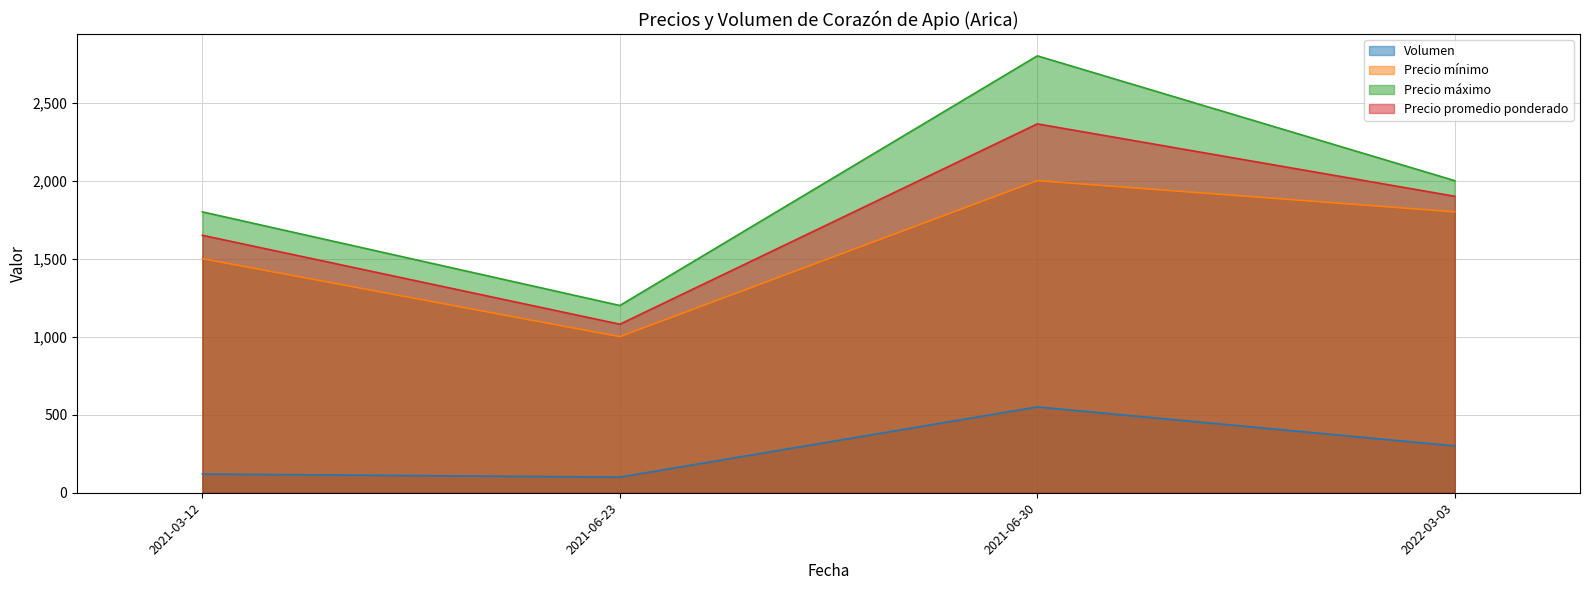

Which series changed the most between 2021-06-23 and 2021-06-30?

Precio máximo